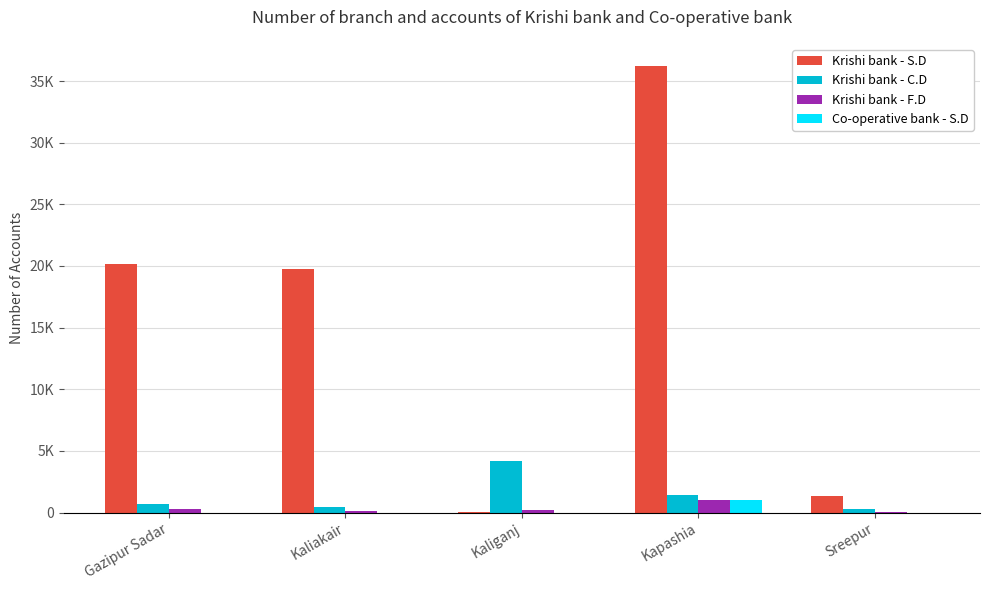

What is the label of the 4th bar from the right?

Kaliakair